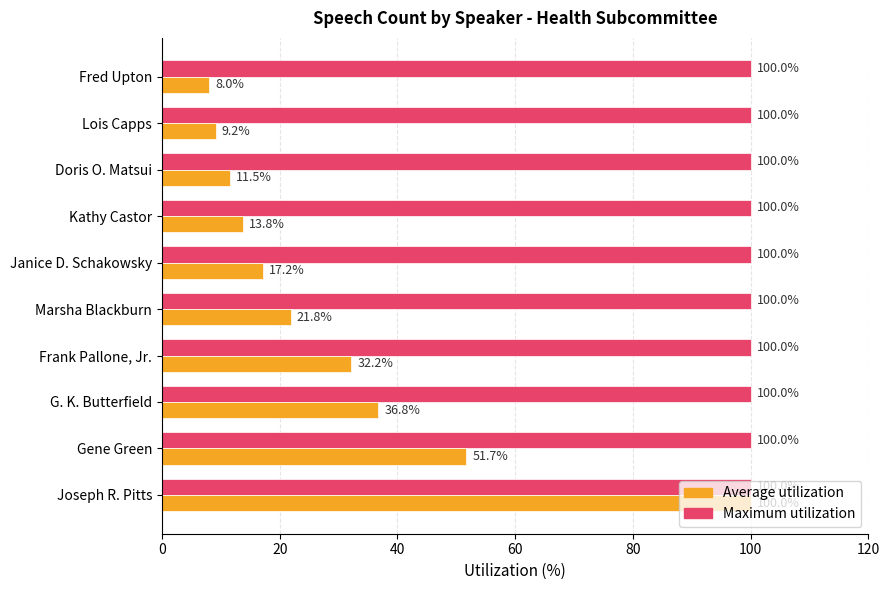

At Fred Upton, list the series in order from largest to smallest.

Maximum utilization, Average utilization